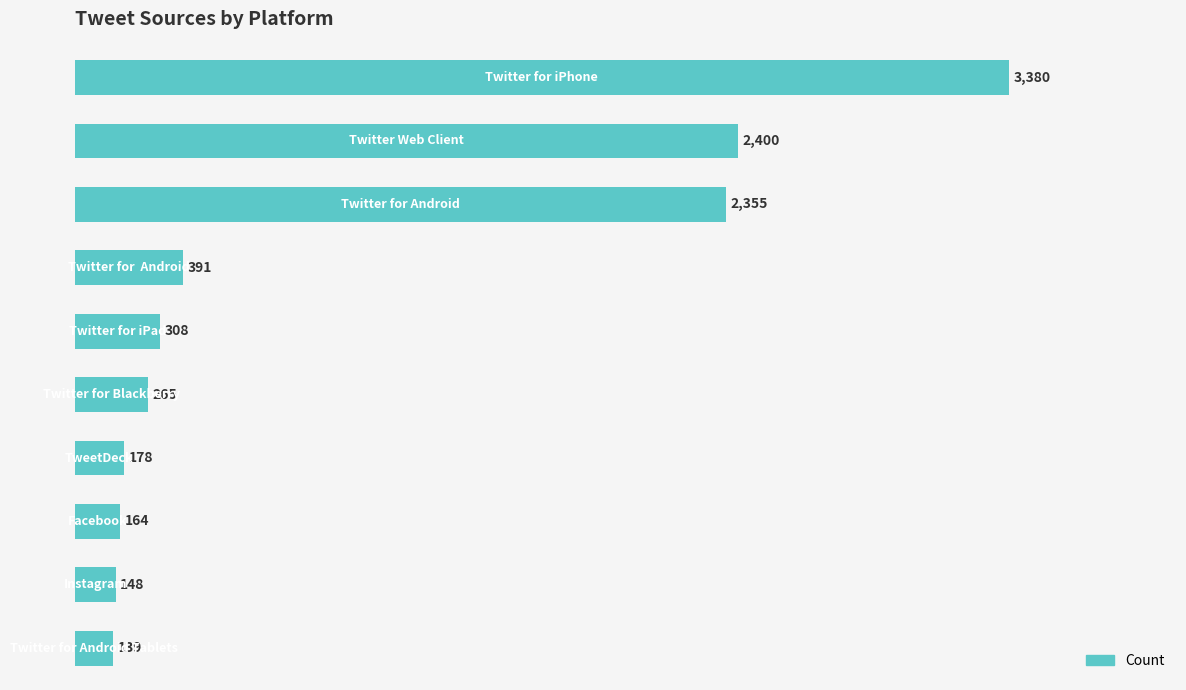

Are the bars horizontal?

Yes